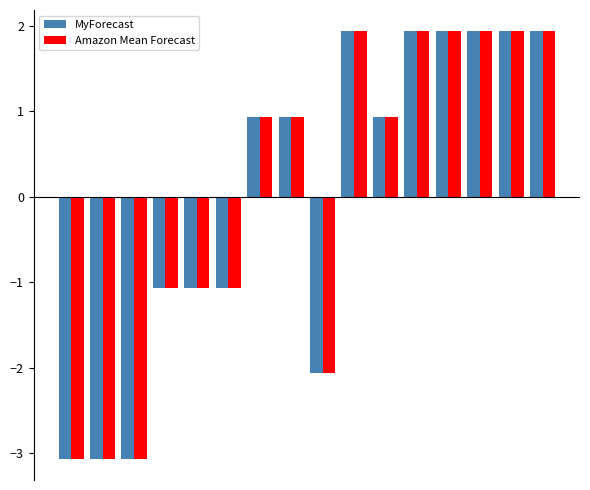

At how many categories does at least one series exceed -2?

12